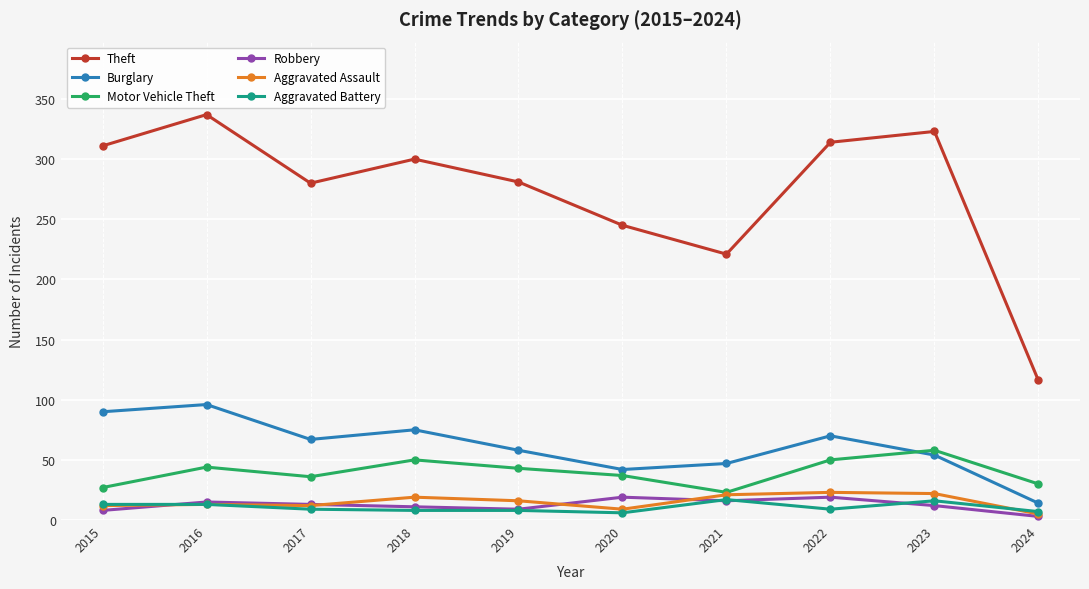

What is the difference between the maximum and second lowest values in the Aggravated Battery series?

10